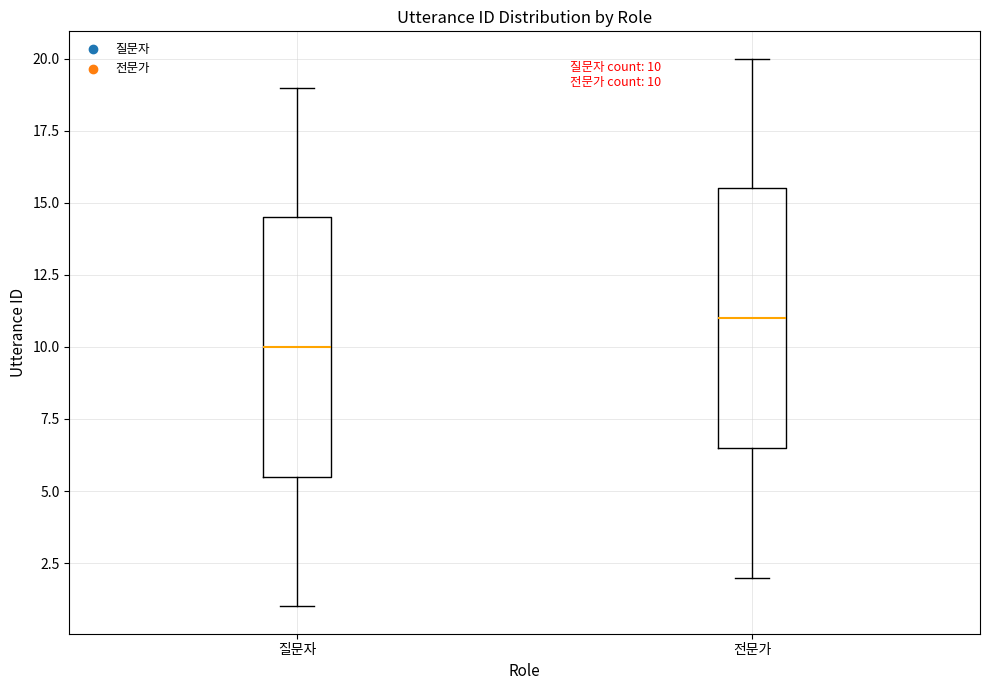

Which box has the highest median line?

전문가